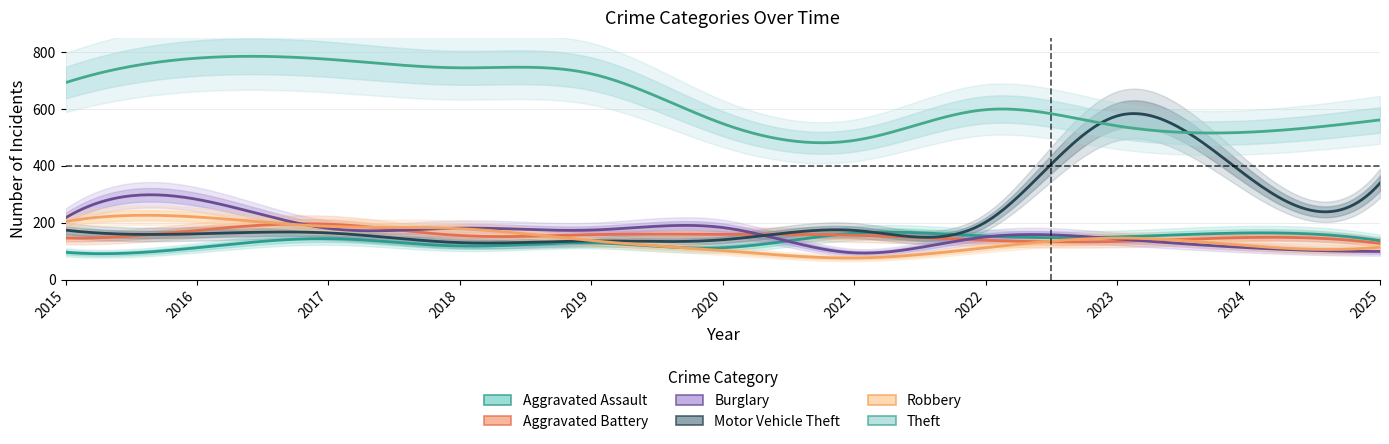

At which category does the chart reach its peak across all series?

2016